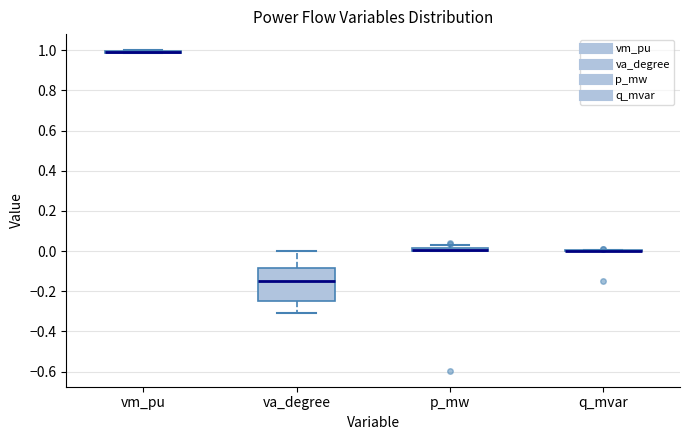

Where is the lower edge of the box for p_mw on the y-axis? The values are not printed on the chart, so give them approximately, as read against the axis.

0.00